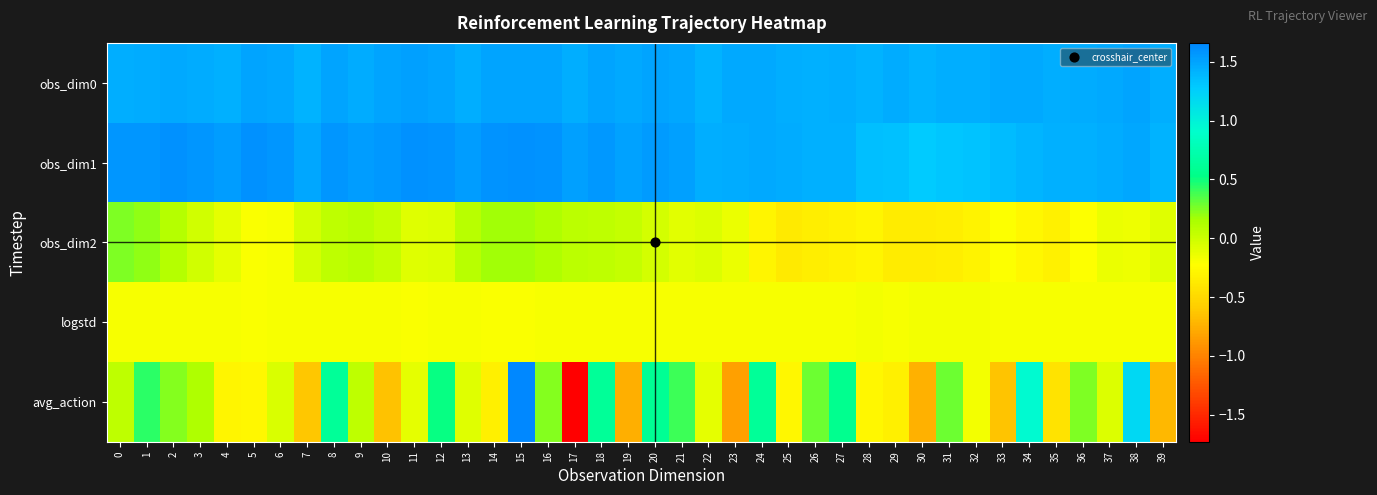

What is the minimum value shown in the chart?

-1.7